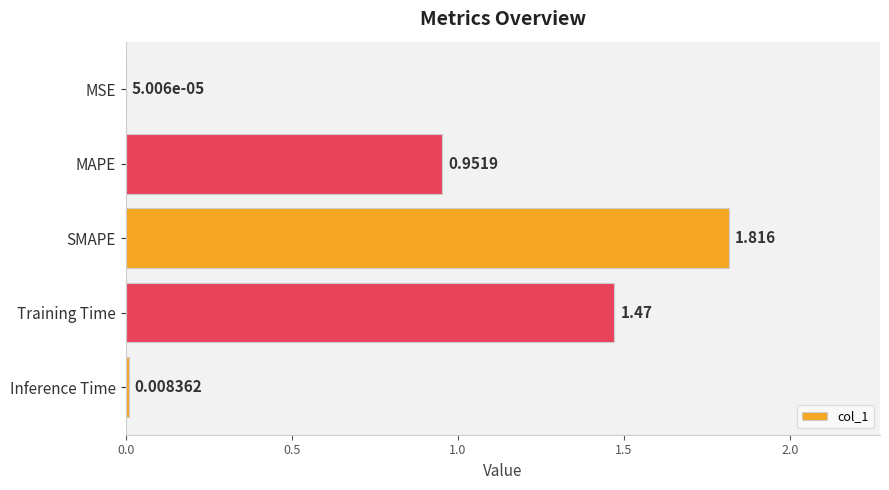

Where is the data nearest to the value 0?

MSE